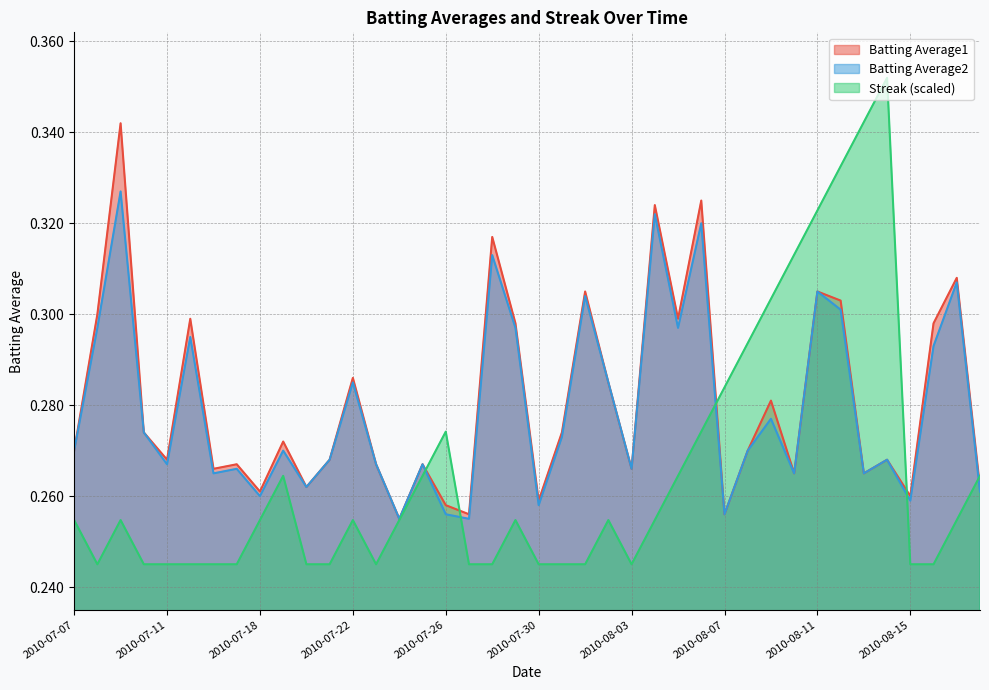

What is the label of the 18th point from the right?

2010-08-01